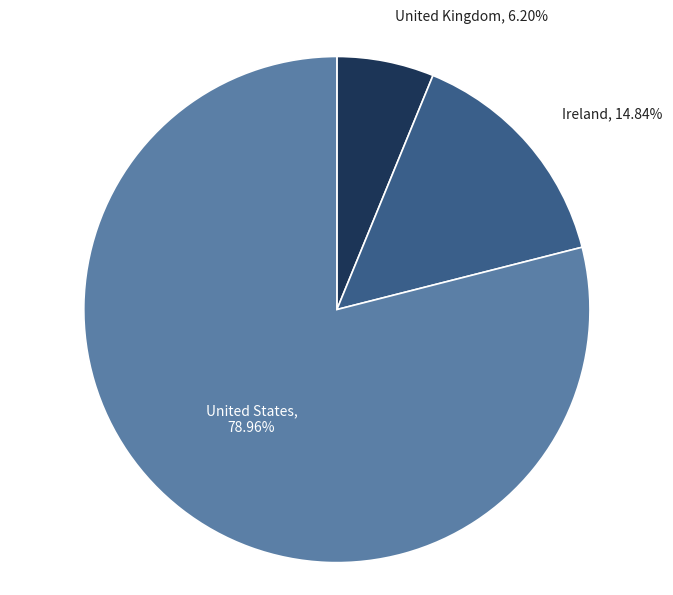

Which slice is the largest?

United States